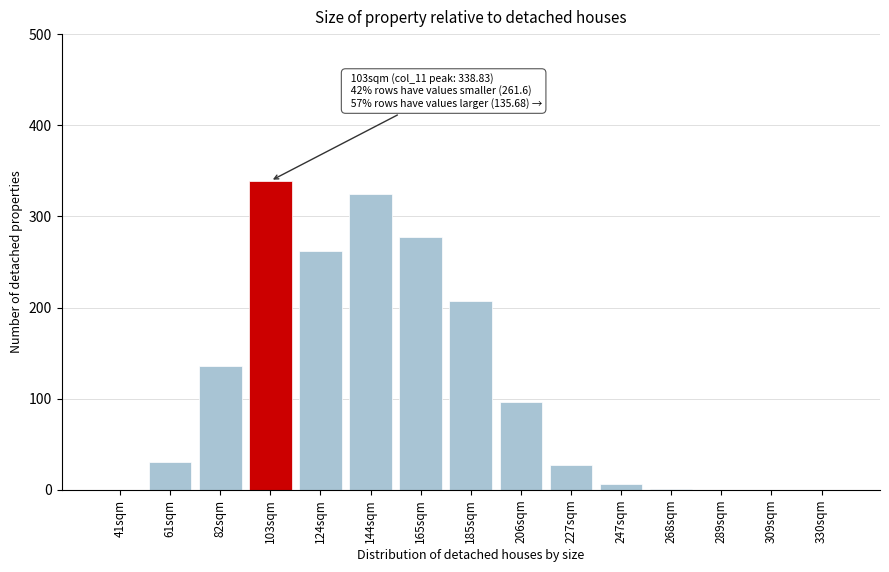

What is the greatest value displayed?

339